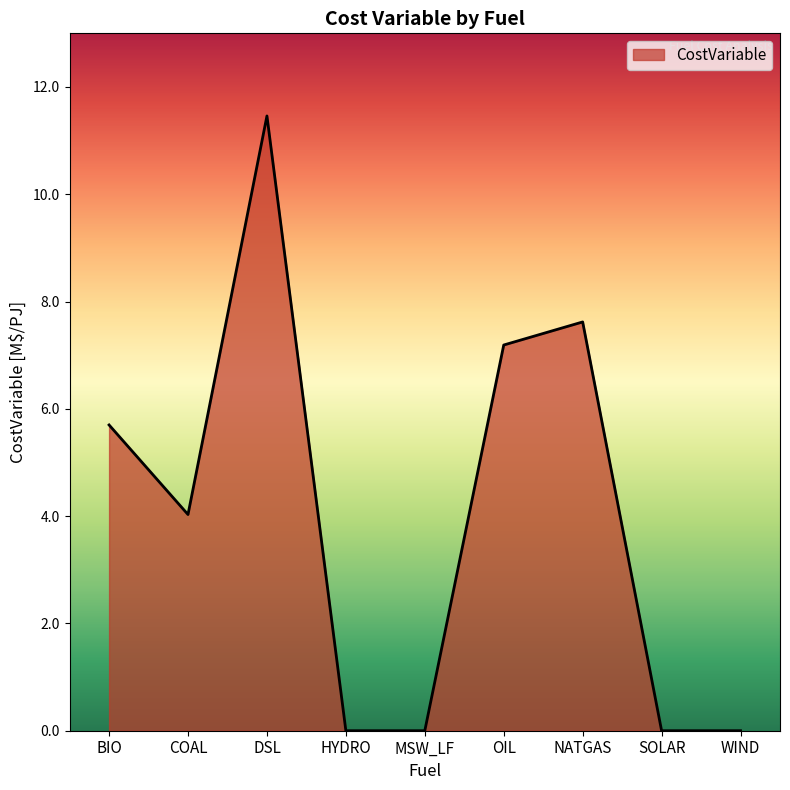

Approximately how many times larger is the value at DSL compared to COAL?

2.8